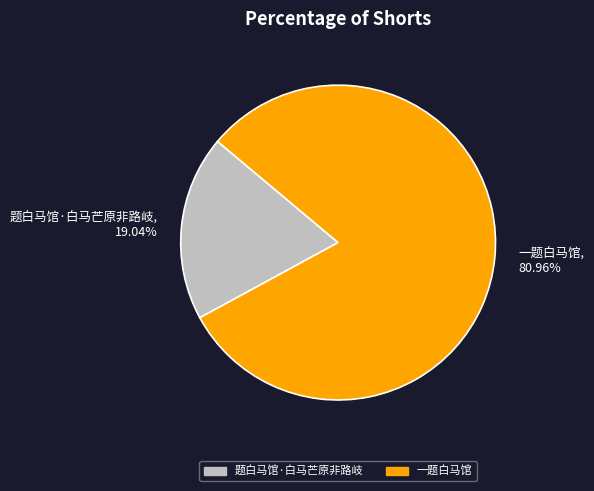

How many slices are in this pie chart?

2